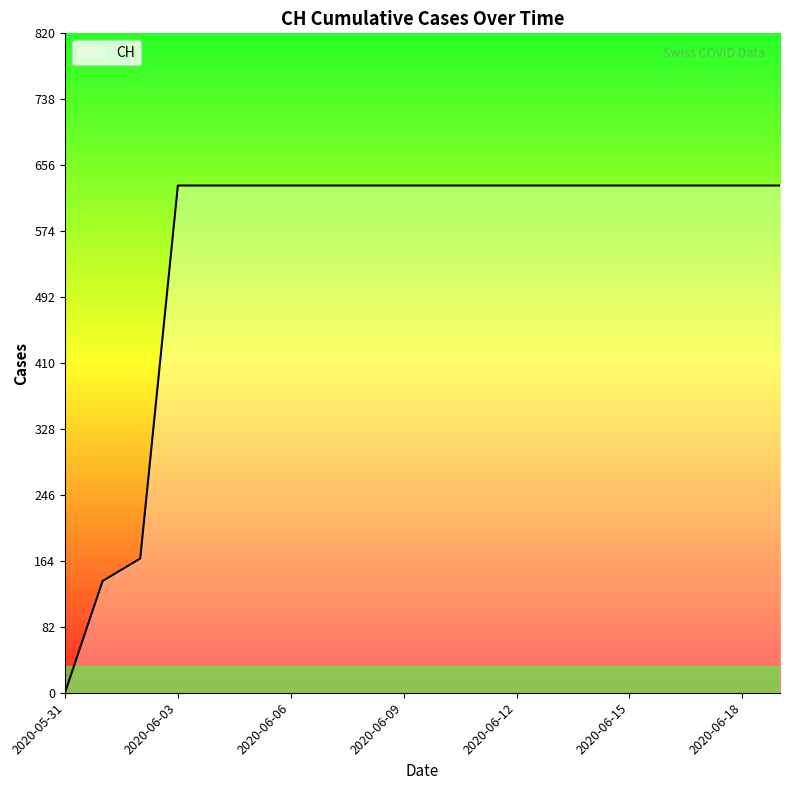

What is the maximum value shown in the chart?

631